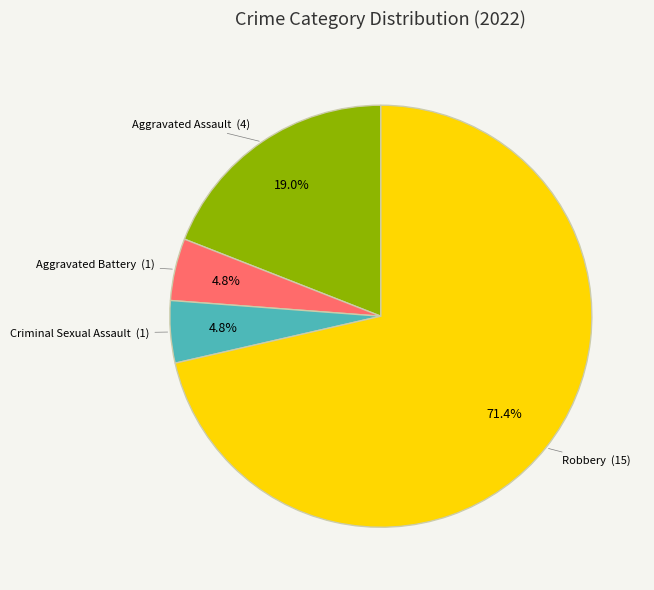

How many slices are in this pie chart?

4